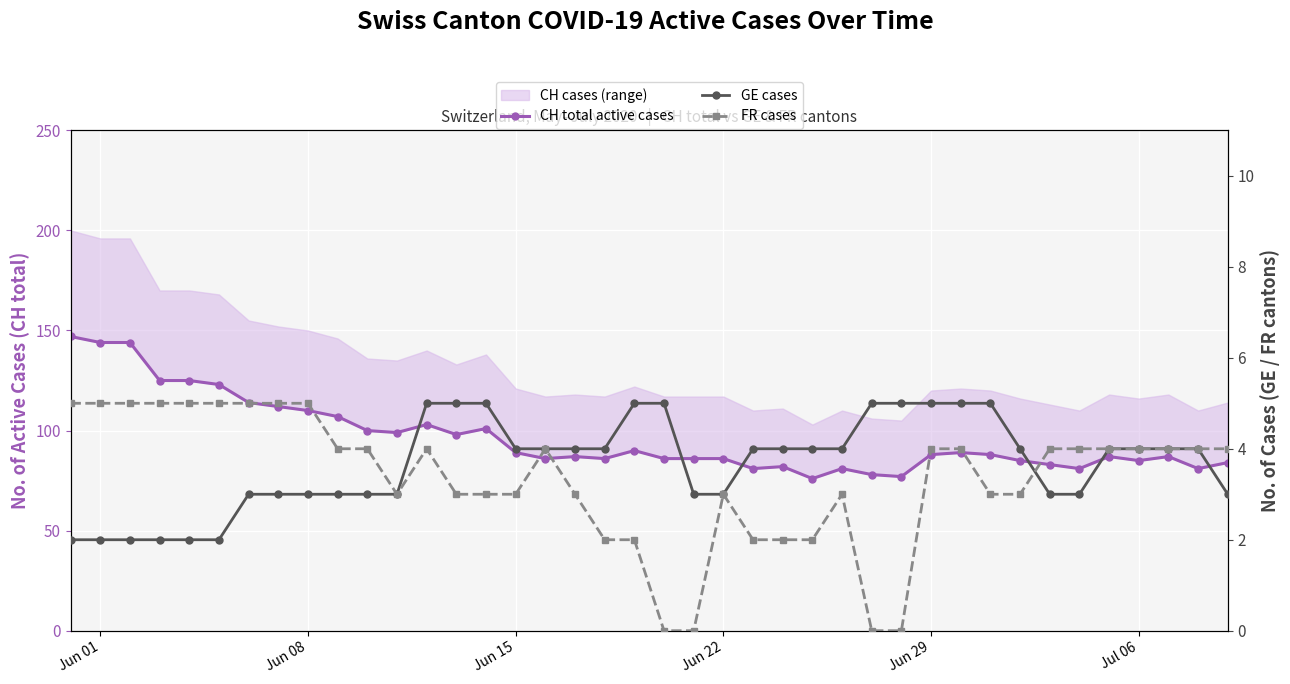

What is the value of the CH total active cases point at the 13th from the left?

103